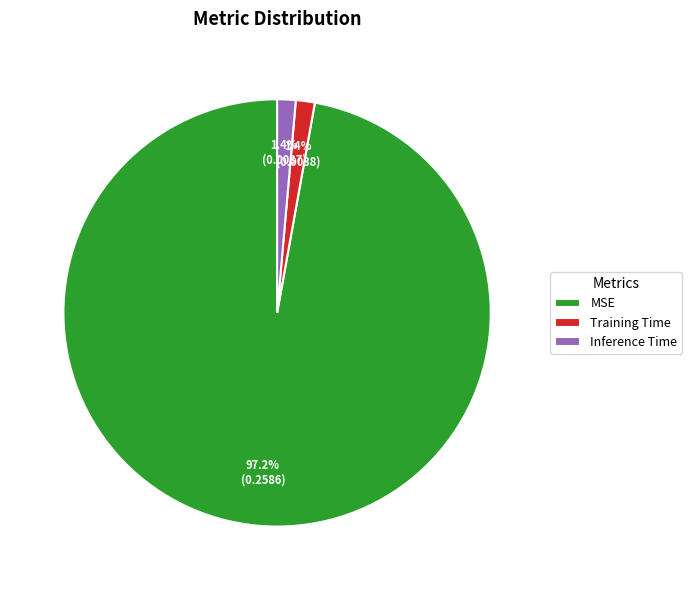

How many slices are in this pie chart?

3